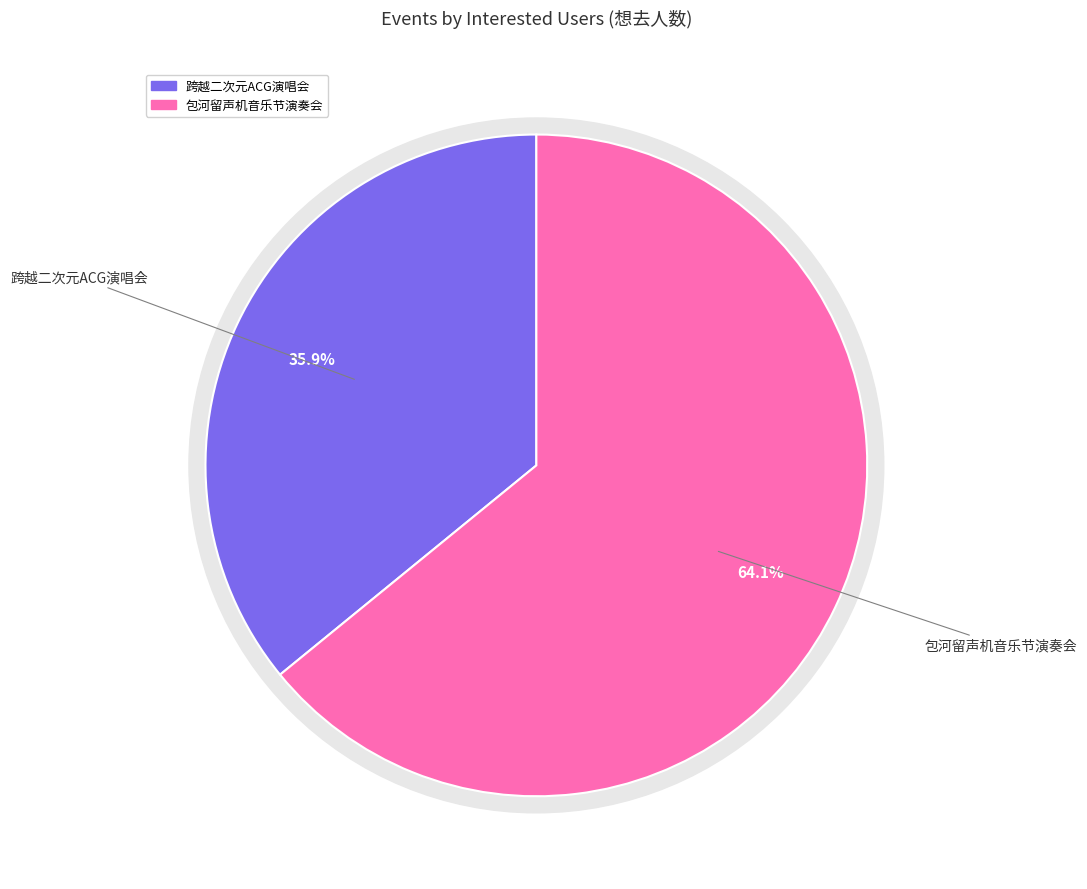

Combined, what portion of the pie is 合肥·跨越二次元ACG神级动漫世界巡回演唱会 and 合肥·首届包河留声机音乐节—《菊次郎的夏天》久石让钢琴曲梦幻之旅演奏会?

100.0%